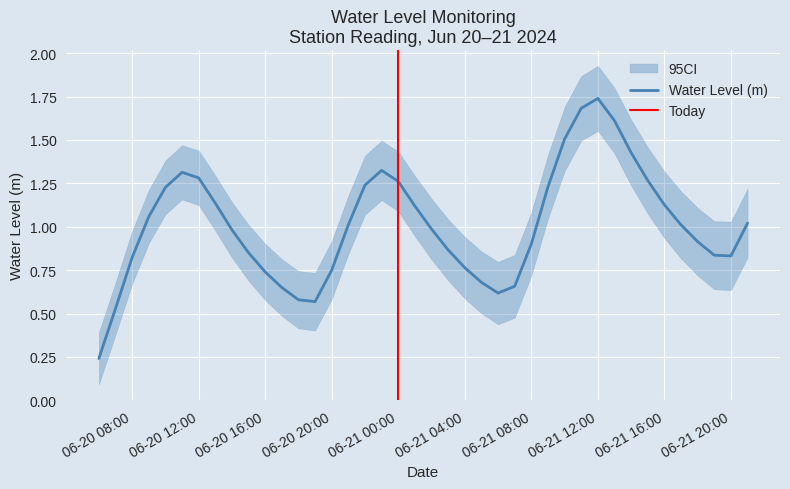

How many interior local valleys (lower than both neighbors) does the data have?

3